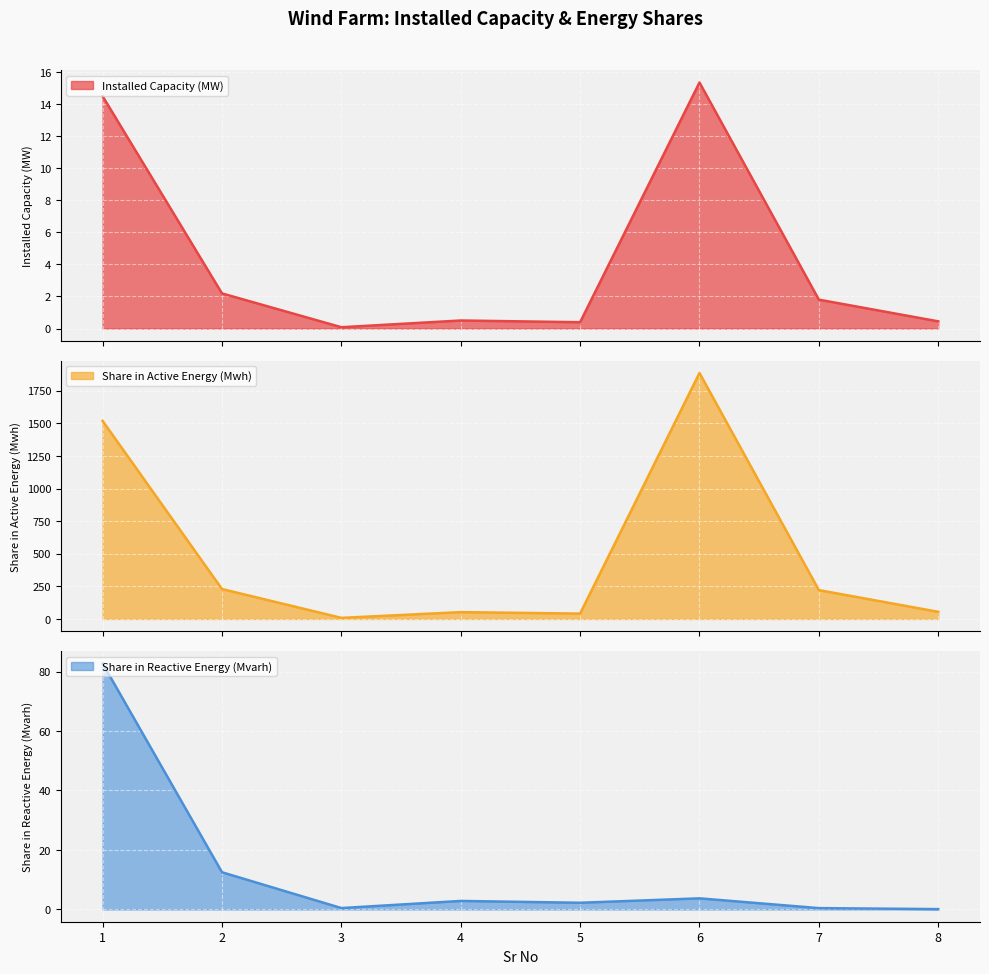

What is the value of the Share in Active Energy (Mwh) point at the 4th from the left?

52.3